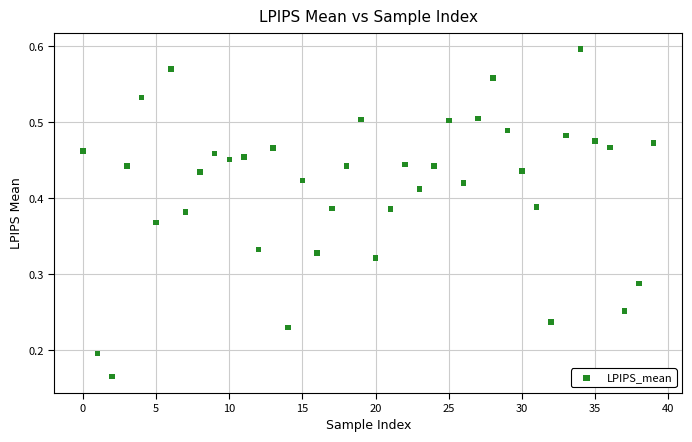

Count the number of points in this scatter plot.

40